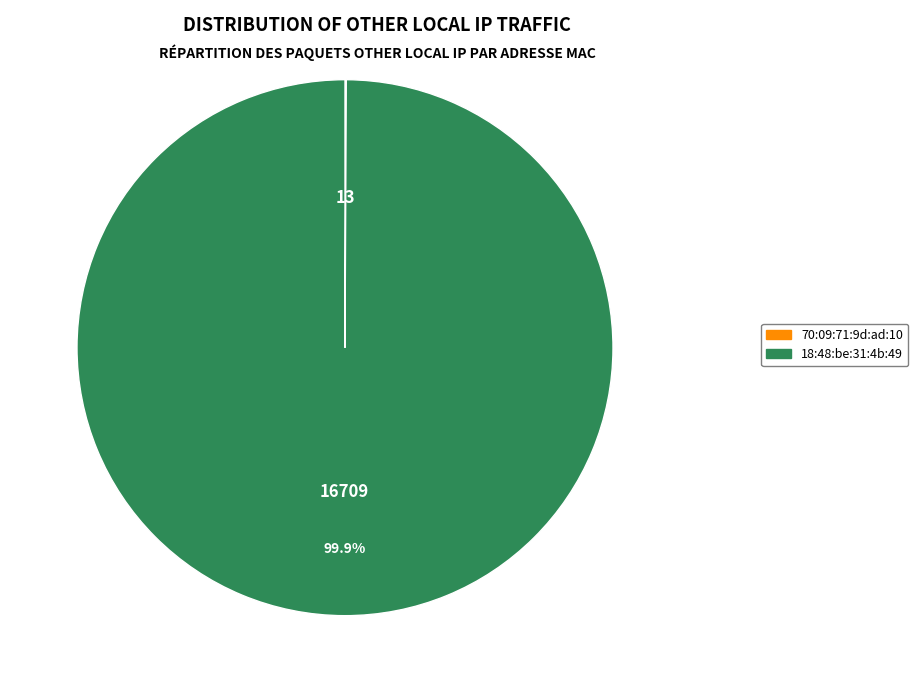

Which slice is the largest?

18:48:be:31:4b:49